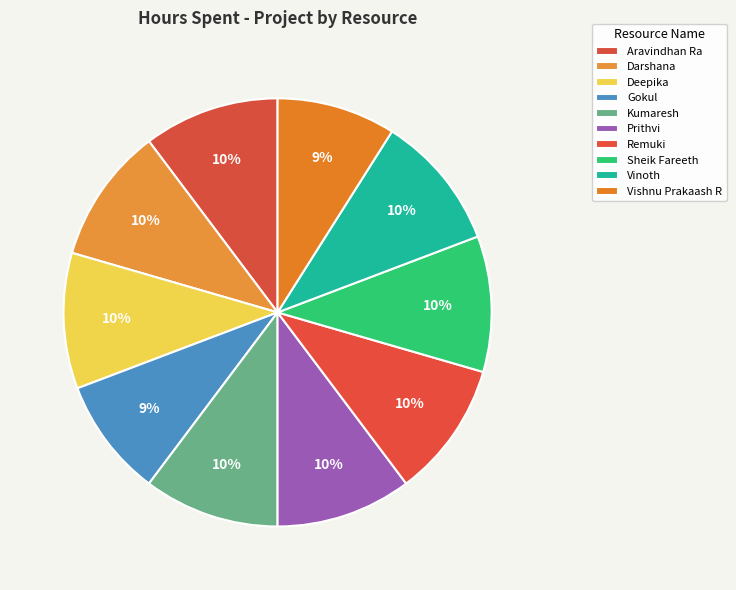

Rank the categories by value from highest to lowest.

Aravindhan Ra, Darshana, Deepika, Kumaresh, Prithvi, Remuki, Sheik Fareeth, Vinoth, Gokul, Vishnu Prakaash R